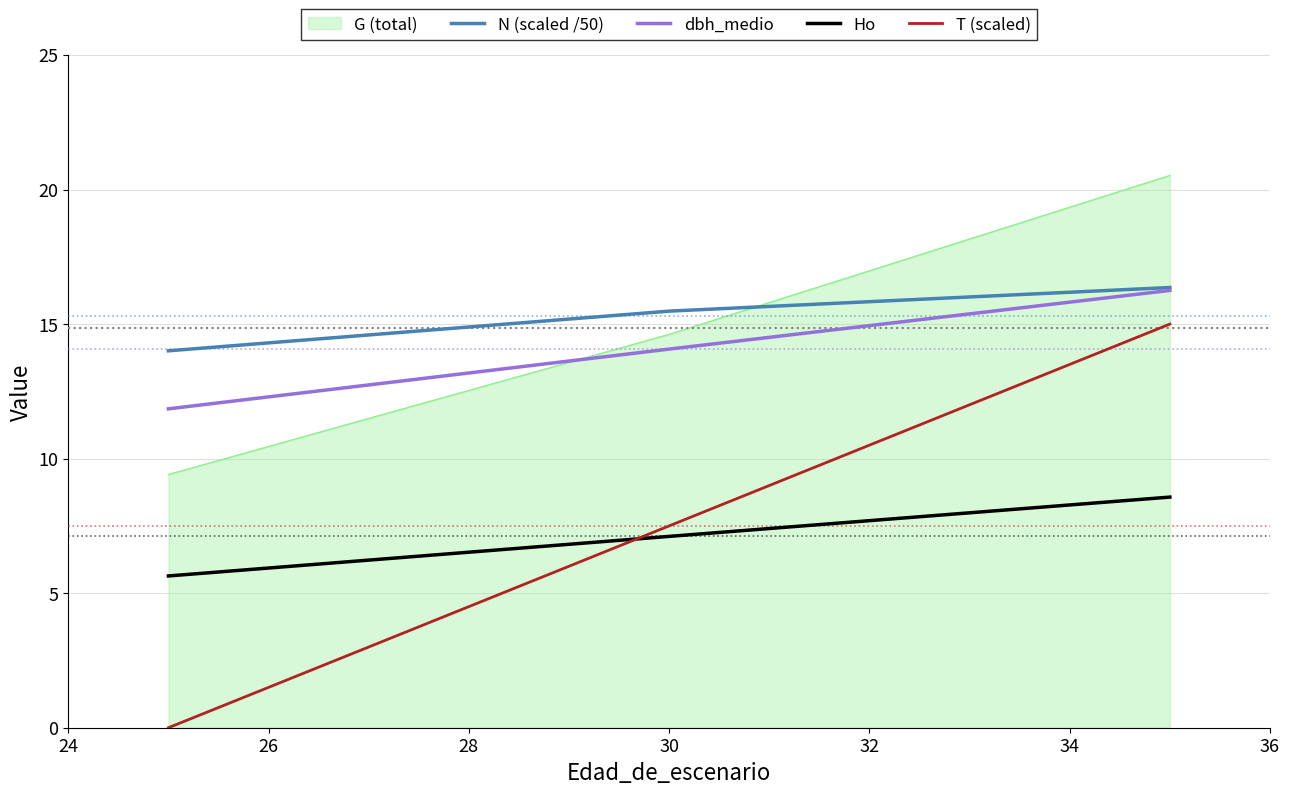

Count the number of categories in the chart.

3